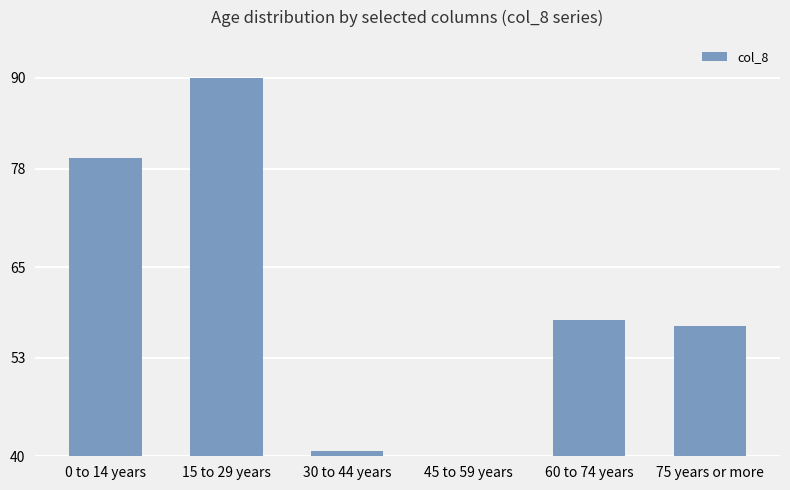

True or false: the data shows 68.3 at 30 to 44 years.

False